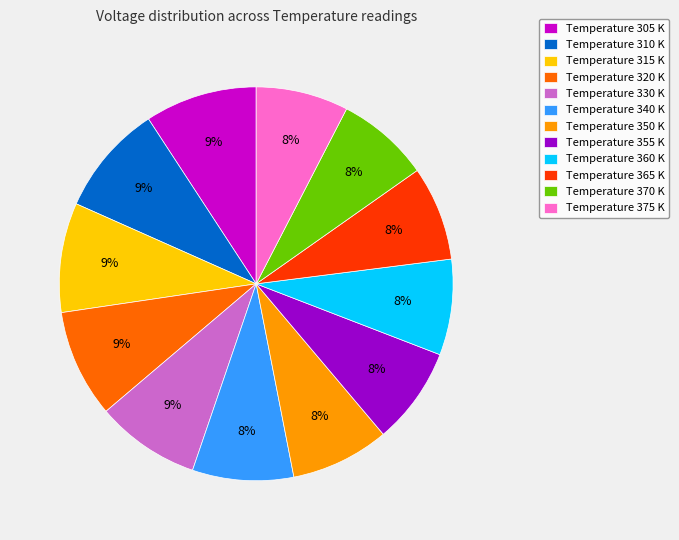

The Temperature 370 K slice represents 1% of the pie. True or false?

False